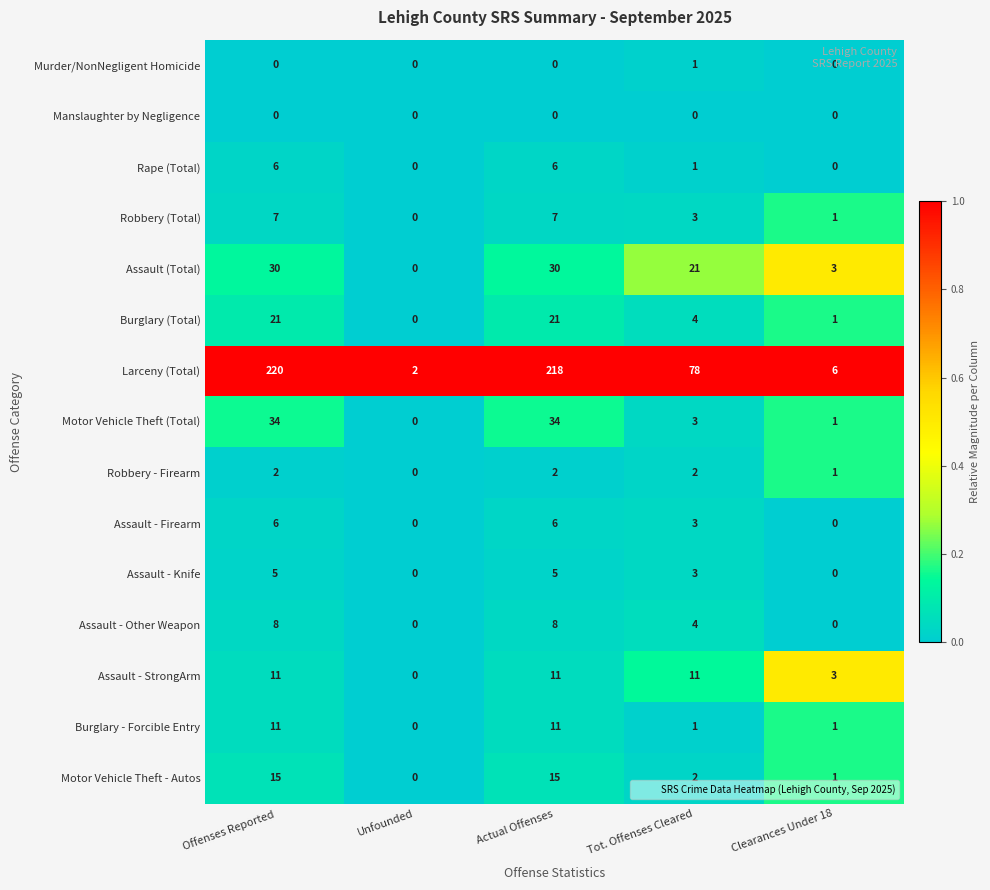

At which label is Rape (Total) closest to 3?

Tot. Offenses Cleared